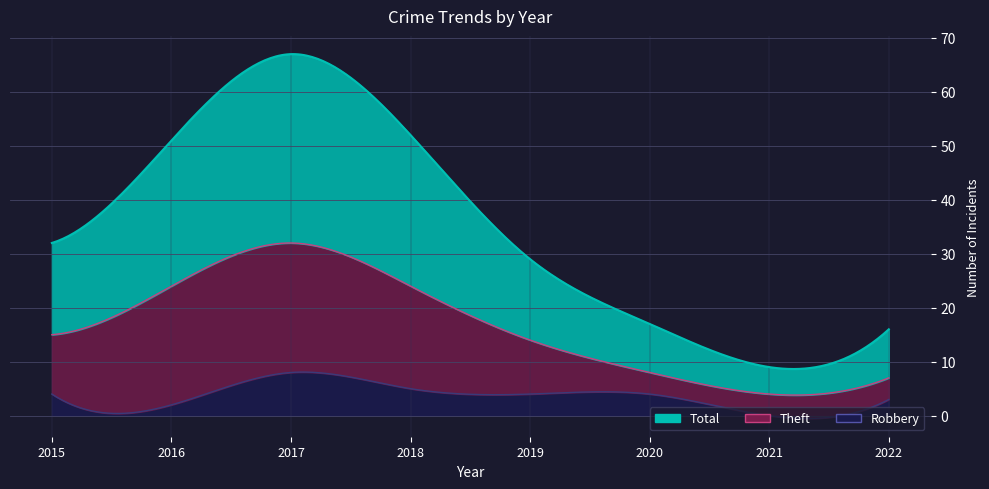

How many lines are shown in the chart?

3